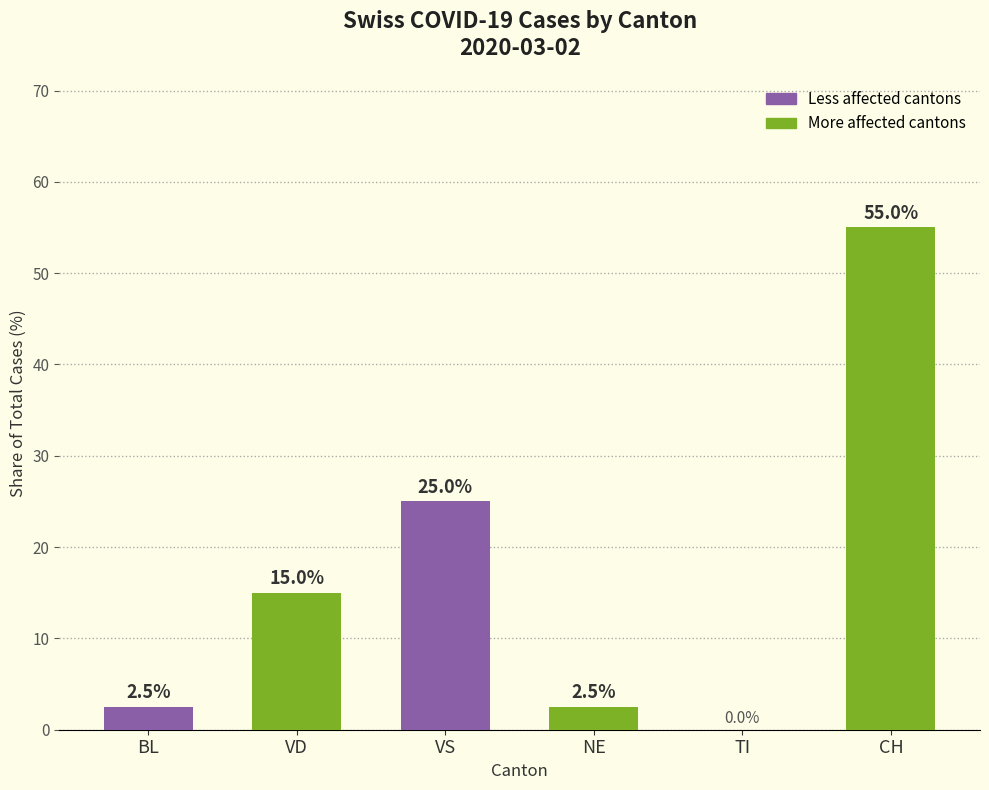

What value does the data have at NE?

2.5